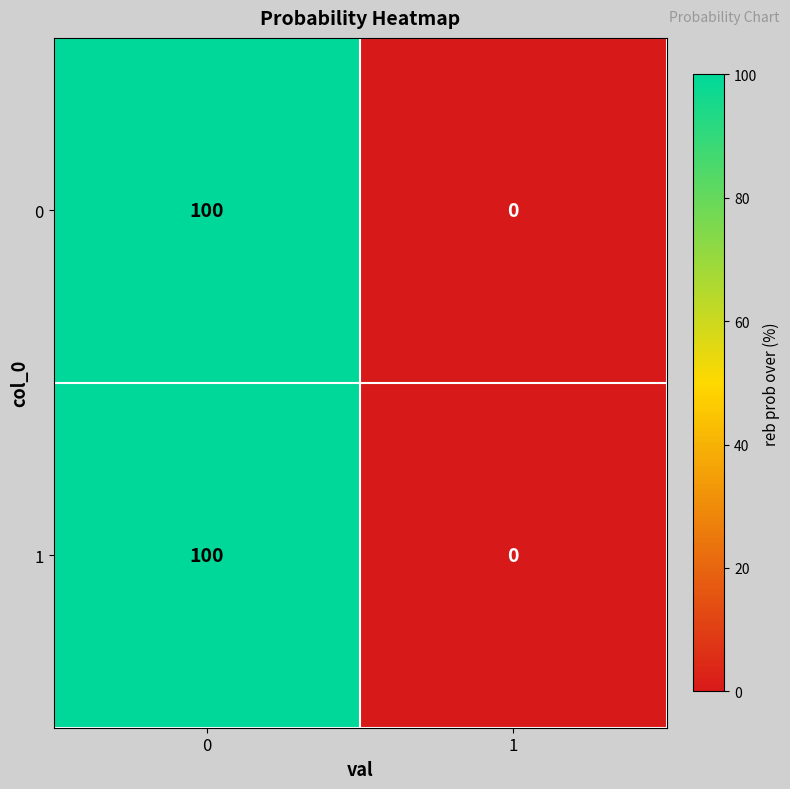

What is the average value of the 1 series?

50